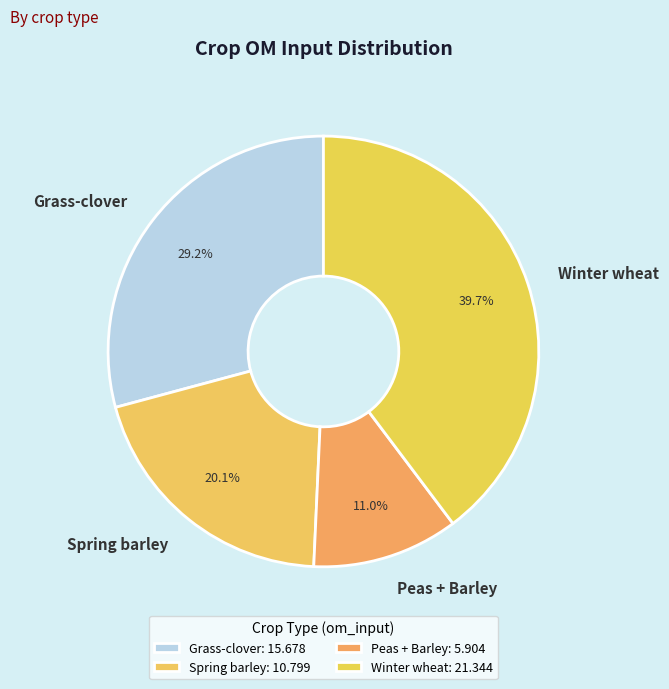

How many slices are in this pie chart?

4